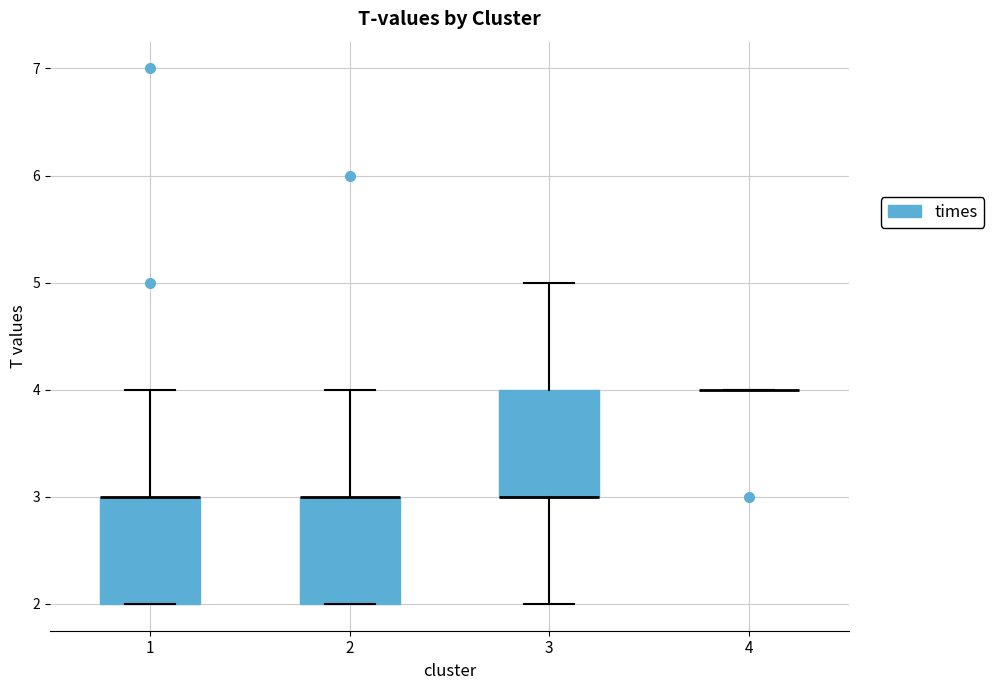

Where is the upper edge of the box at x = 3 on the y-axis? The values are not printed on the chart, so give them approximately, as read against the axis.

4